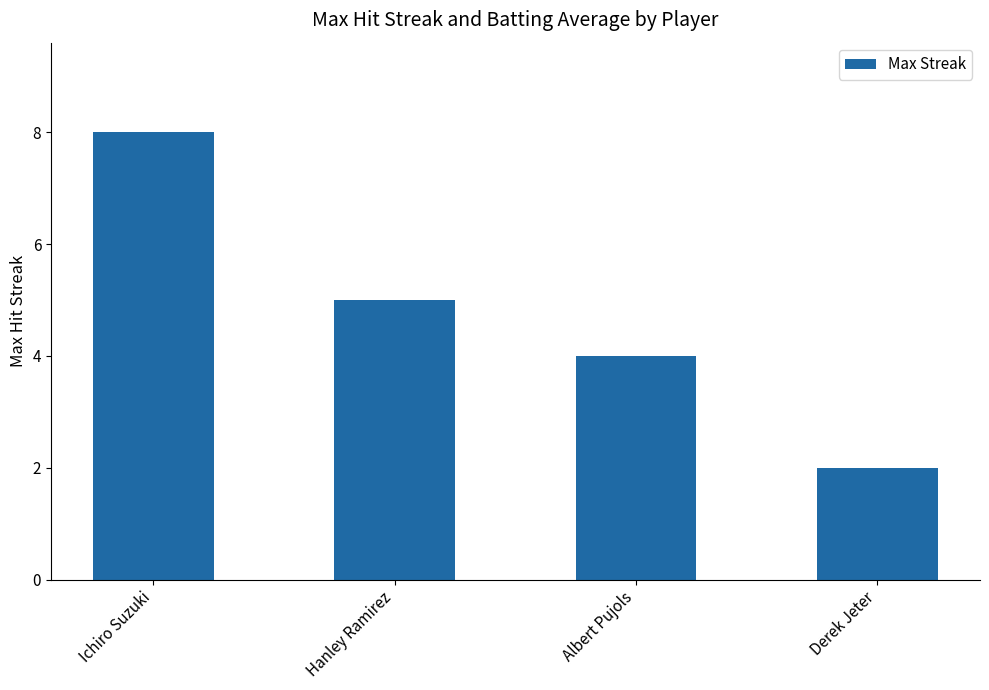

Reading left to right, what are all the values shown in this chart?

8	5	4	2